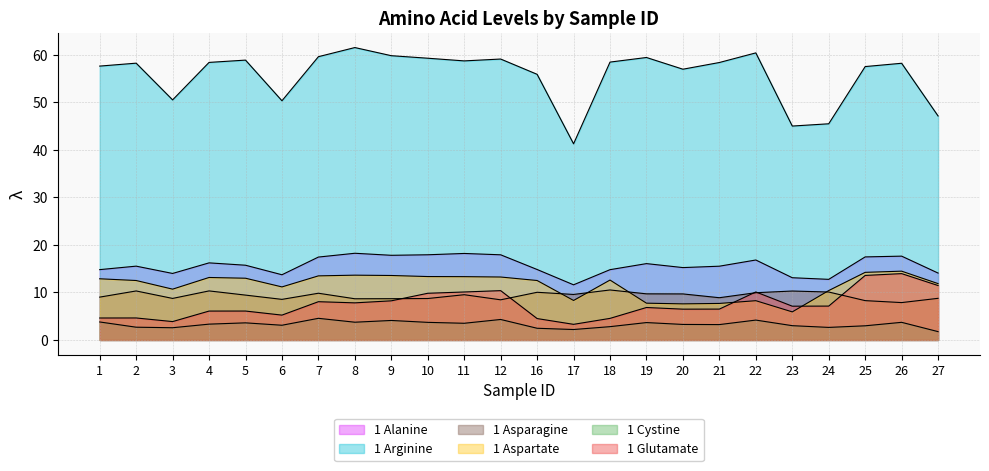

Which series has the largest total across all categories?

1 Arginine